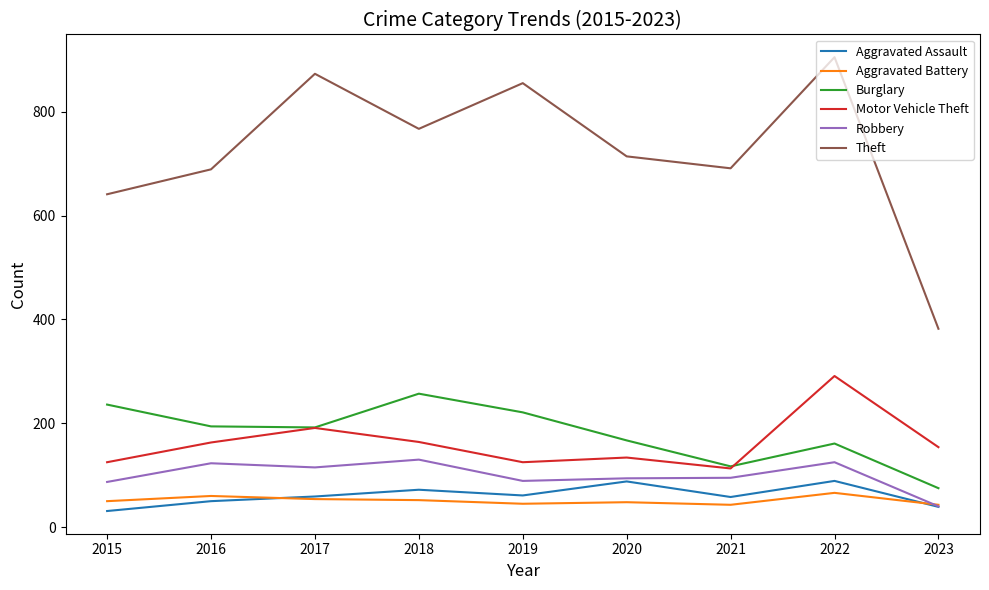

What are all the series names shown in the legend?

Aggravated Assault, Aggravated Battery, Burglary, Motor Vehicle Theft, Robbery, Theft